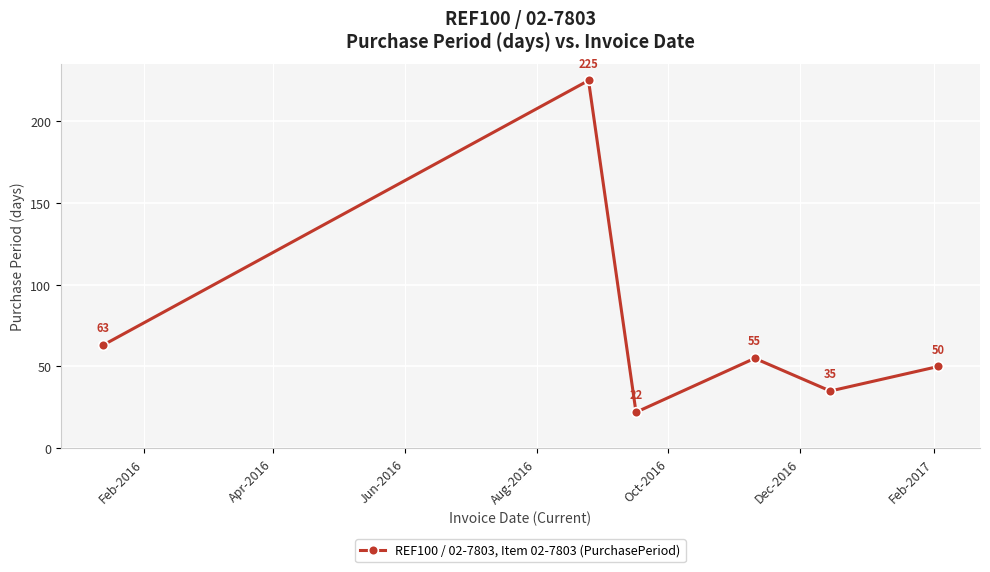

What is the value of the 4th point from the left?

55